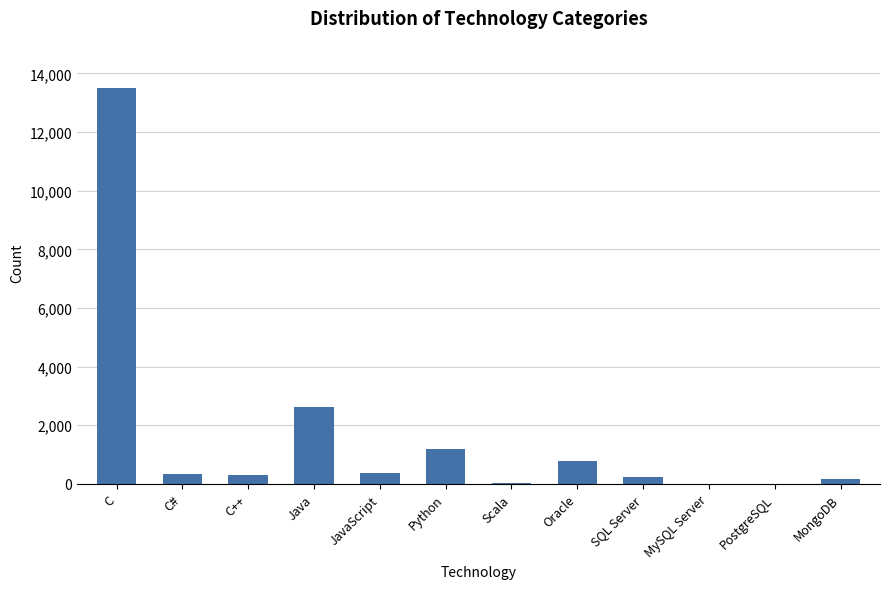

What is the sum of all values?

19524